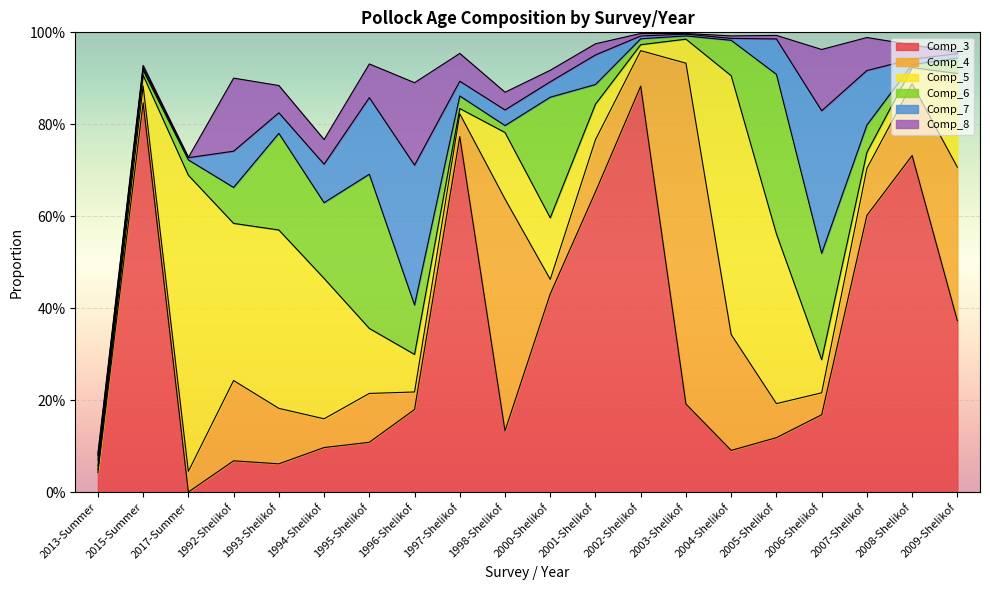

How many times do Comp_7 and Comp_4 cross each other?

7